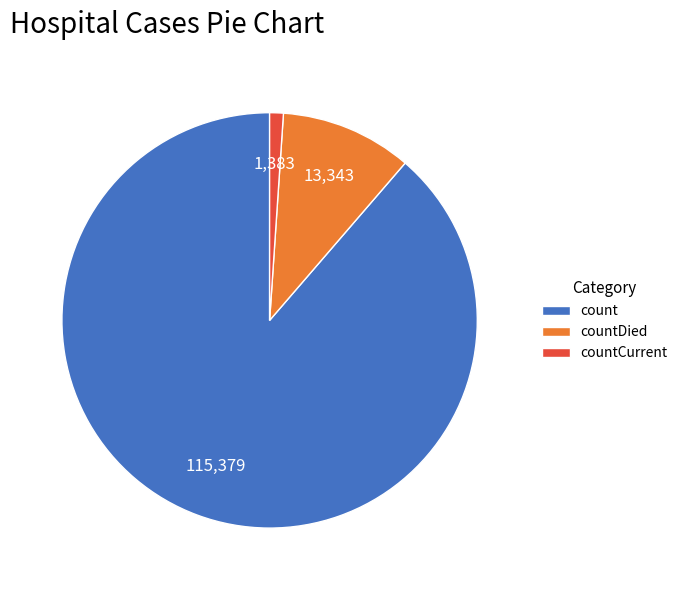

How many slices are in this pie chart?

3